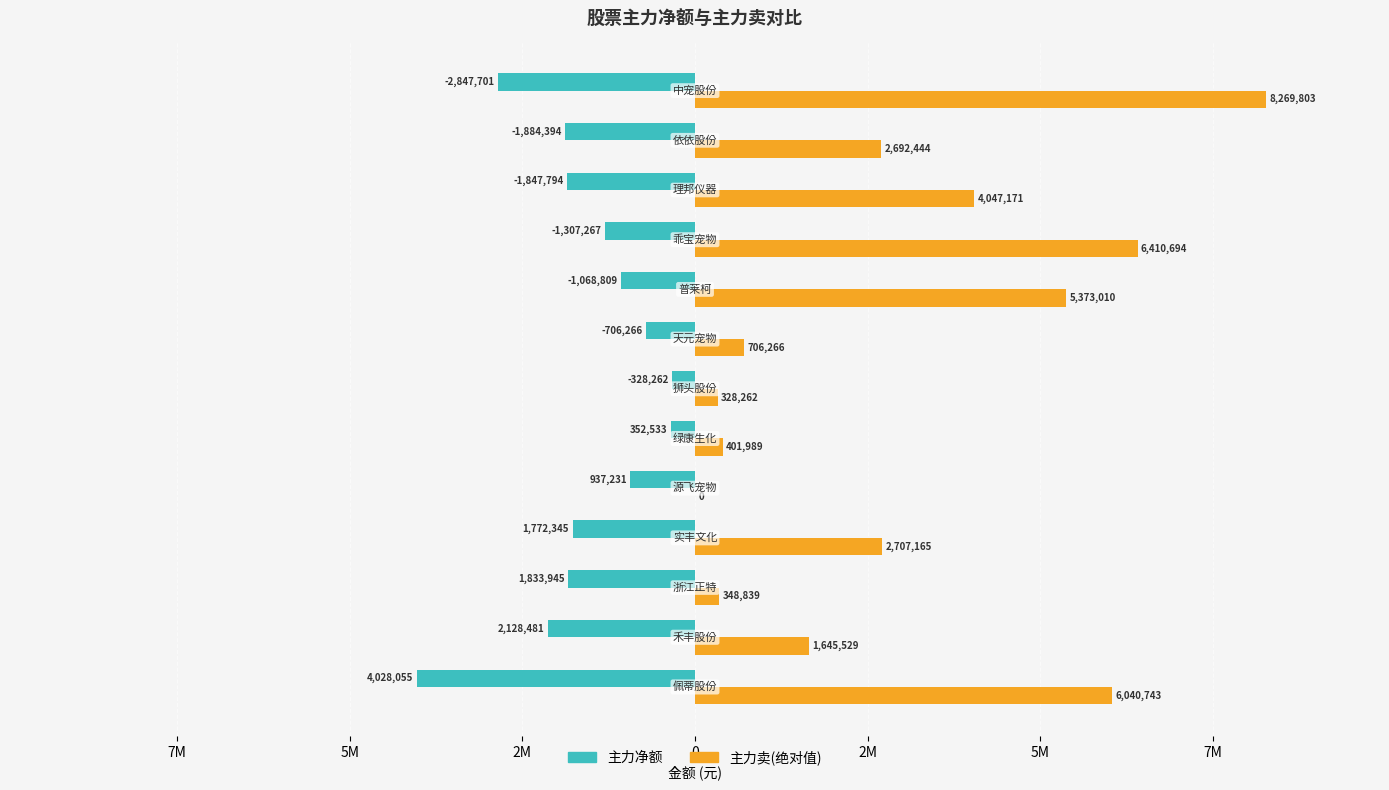

What are all the series names shown in the legend?

主力净额, 主力卖(绝对值)